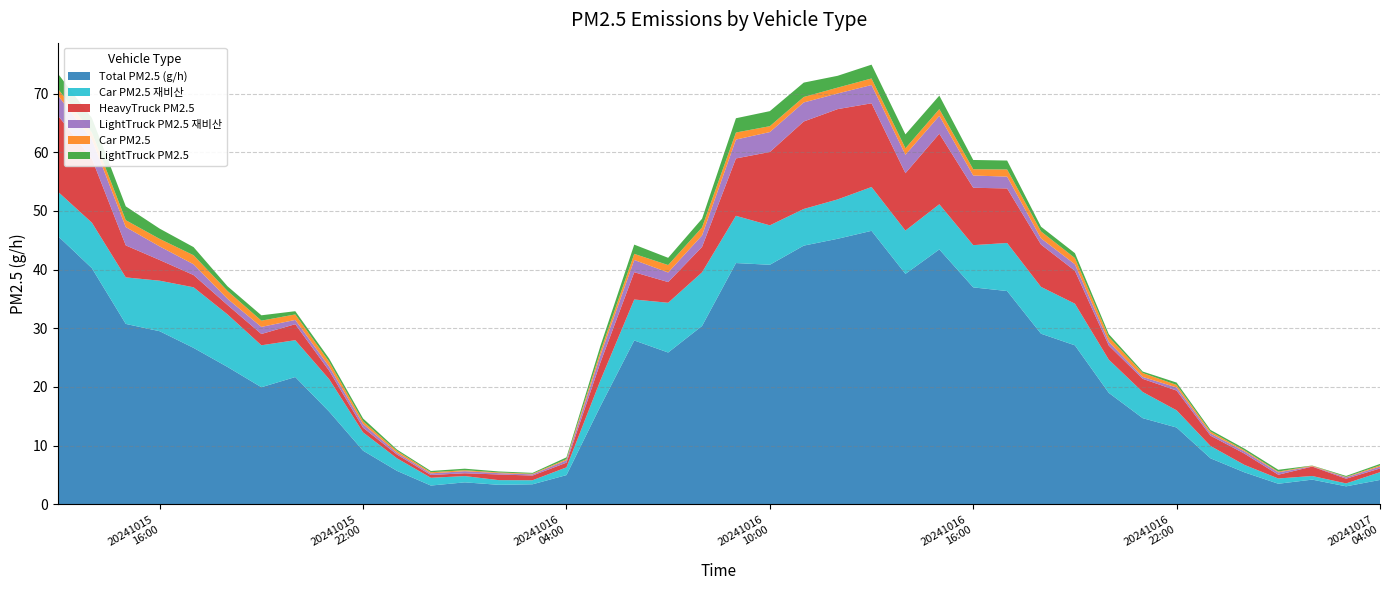

Reading right to left, list all the values displayed in this chart.

06_HeavyTruck_PM25: 2024101704=0.6	2024101703=0.8	2024101702=1.6	2024101701=0.6	2024101700=1.9	2024101623=1.8	2024101622=3.4	2024101621=2.2	2024101620=2.4	2024101619=5.6	2024101618=7.2	2024101617=9.3	2024101616=9.8	2024101615=12.0	2024101614=9.8	2024101613=14.3	2024101612=15.4	2024101611=14.9	2024101610=12.5	2024101609=9.8	2024101608=4.3	2024101607=3.5	2024101606=4.6	2024101605=3.0	2024101604=0.8	2024101603=0.8	2024101602=1.0	2024101601=0.5	2024101600=0.5	2024101523=0.6	2024101522=0.8	2024101521=1.4	2024101520=2.7	2024101519=1.9	2024101518=1.6	2024101517=2.1	2024101516=3.5	2024101515=5.4	2024101514=10.9	2024101513=13.0
05_LightTruck_PM25: 2024101704=0.2	2024101703=0.2	2024101702=0.0	2024101701=0.3	2024101700=0.3	2024101623=0.3	2024101622=0.4	2024101621=0.2	2024101620=0.5	2024101619=0.8	2024101618=0.8	2024101617=1.5	2024101616=1.6	2024101615=2.3	2024101614=2.4	2024101613=2.4	2024101612=2.0	2024101611=2.4	2024101610=2.6	2024101609=2.4	2024101608=1.5	2024101607=1.2	2024101606=1.6	2024101605=0.9	2024101604=0.3	2024101603=0.2	2024101602=0.2	2024101601=0.3	2024101600=0.2	2024101523=0.2	2024101522=0.5	2024101521=0.5	2024101520=0.6	2024101519=0.9	2024101518=0.8	2024101517=1.4	2024101516=1.7	2024101515=2.4	2024101514=2.5	2024101513=2.6
05_LightTruck_PM25_재비산: 2024101704=0.3	2024101703=0.2	2024101702=0.1	2024101701=0.4	2024101700=0.4	2024101623=0.4	2024101622=0.5	2024101621=0.3	2024101620=0.6	2024101619=1.1	2024101618=1.1	2024101617=2.0	2024101616=2.1	2024101615=3.0	2024101614=3.1	2024101613=3.1	2024101612=2.7	2024101611=3.2	2024101610=3.4	2024101609=3.2	2024101608=2.0	2024101607=1.6	2024101606=2.1	2024101605=1.2	2024101604=0.4	2024101603=0.2	2024101602=0.2	2024101601=0.4	2024101600=0.3	2024101523=0.3	2024101522=0.6	2024101521=0.7	2024101520=0.7	2024101519=1.2	2024101518=1.1	2024101517=1.8	2024101516=2.3	2024101515=3.1	2024101514=3.3	2024101513=3.4
01_car_PM25: 2024101704=0.2	2024101703=0.1	2024101702=0.1	2024101701=0.1	2024101700=0.2	2024101623=0.3	2024101622=0.4	2024101621=0.7	2024101620=0.8	2024101619=1.1	2024101618=1.2	2024101617=1.2	2024101616=1.1	2024101615=1.1	2024101614=1.1	2024101613=1.1	2024101612=1.0	2024101611=0.9	2024101610=1.0	2024101609=1.2	2024101608=1.4	2024101607=1.3	2024101606=1.0	2024101605=0.7	2024101604=0.2	2024101603=0.1	2024101602=0.1	2024101601=0.2	2024101600=0.2	2024101523=0.3	2024101522=0.5	2024101521=0.8	2024101520=0.9	2024101519=1.1	2024101518=1.3	2024101517=1.5	2024101516=1.3	2024101515=1.2	2024101514=1.2	2024101513=1.1
01_car_PM25_재비산: 2024101704=1.3	2024101703=0.5	2024101702=0.6	2024101701=0.9	2024101700=1.3	2024101623=2.1	2024101622=2.9	2024101621=4.5	2024101620=5.7	2024101619=7.1	2024101618=8.0	2024101617=8.2	2024101616=7.2	2024101615=7.7	2024101614=7.4	2024101613=7.5	2024101612=6.7	2024101611=6.2	2024101610=6.7	2024101609=8.0	2024101608=9.1	2024101607=8.5	2024101606=7.0	2024101605=4.4	2024101604=1.3	2024101603=0.7	2024101602=0.8	2024101601=1.1	2024101600=1.3	2024101523=2.1	2024101522=3.1	2024101521=5.5	2024101520=6.3	2024101519=7.1	2024101518=9.0	2024101517=10.3	2024101516=8.6	2024101515=7.9	2024101514=7.8	2024101513=7.5
Total_PM25 (g/h): 2024101704=4.1	2024101703=3.1	2024101702=4.2	2024101701=3.5	2024101700=5.4	2024101623=7.8	2024101622=13.1	2024101621=14.7	2024101620=19.0	2024101619=27.1	2024101618=29.1	2024101617=36.3	2024101616=37.0	2024101615=43.4	2024101614=39.3	2024101613=46.6	2024101612=45.2	2024101611=44.1	2024101610=40.8	2024101609=41.1	2024101608=30.4	2024101607=25.9	2024101606=27.9	2024101605=16.7	2024101604=5.0	2024101603=3.4	2024101602=3.3	2024101601=3.7	2024101600=3.2	2024101523=5.7	2024101522=9.1	2024101521=15.8	2024101520=21.7	2024101519=19.9	2024101518=23.4	2024101517=26.6	2024101516=29.5	2024101515=30.7	2024101514=40.2	2024101513=45.7